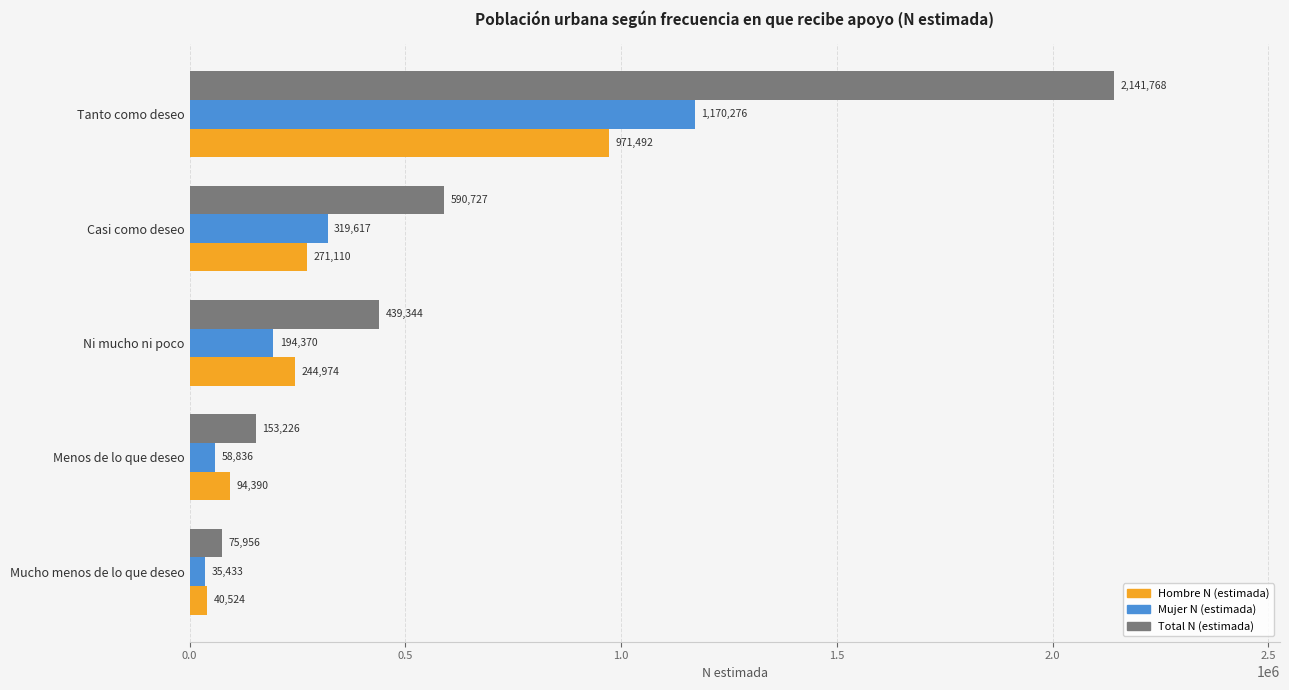

List the labels in order of Mujer N (estimada) value, smallest first.

Mucho menos de lo que deseo, Menos de lo que deseo, Ni mucho ni poco, Casi como deseo, Tanto como deseo